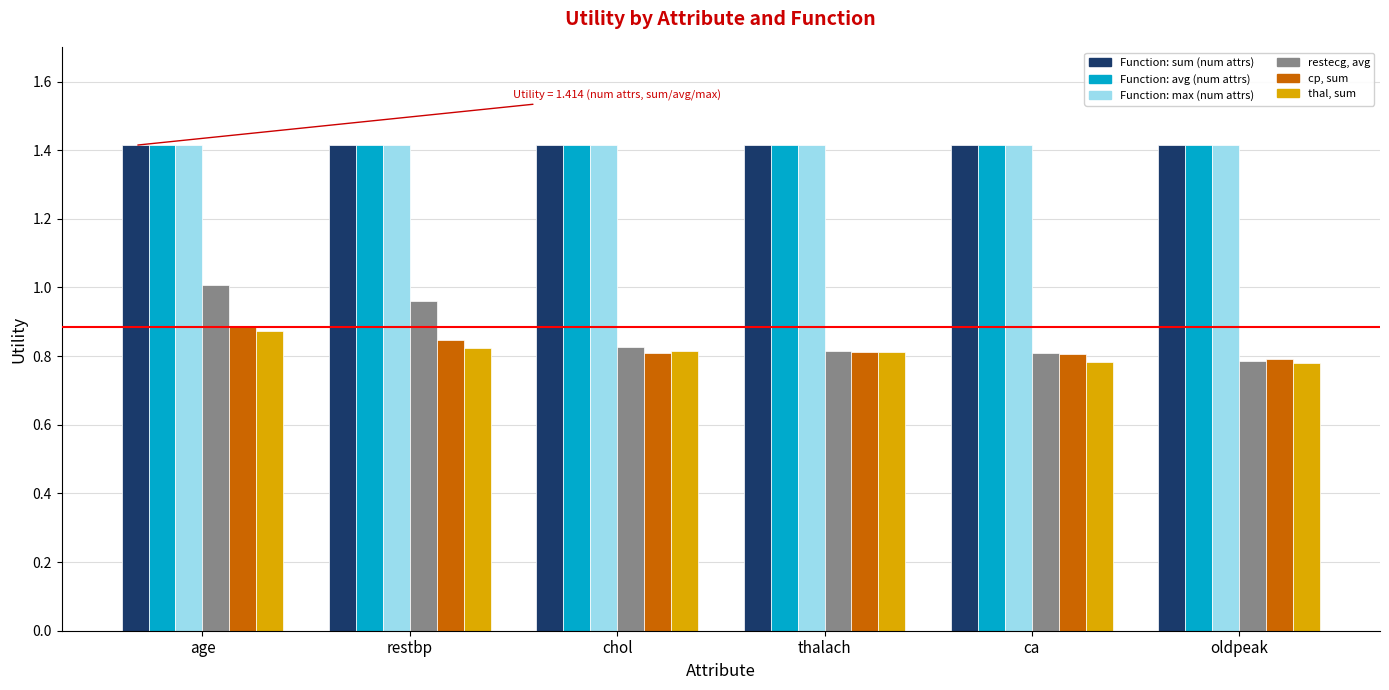

How many groups of bars are there?

6